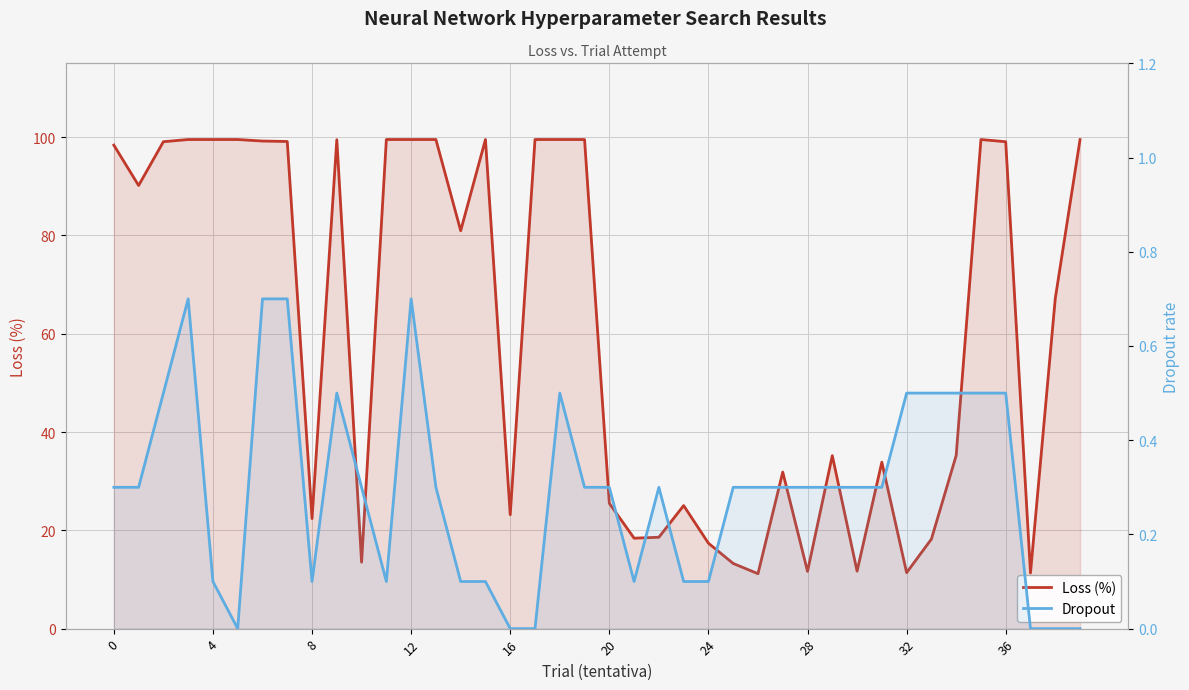

Is it true that Loss (%) equals 13.3 at 25?

True